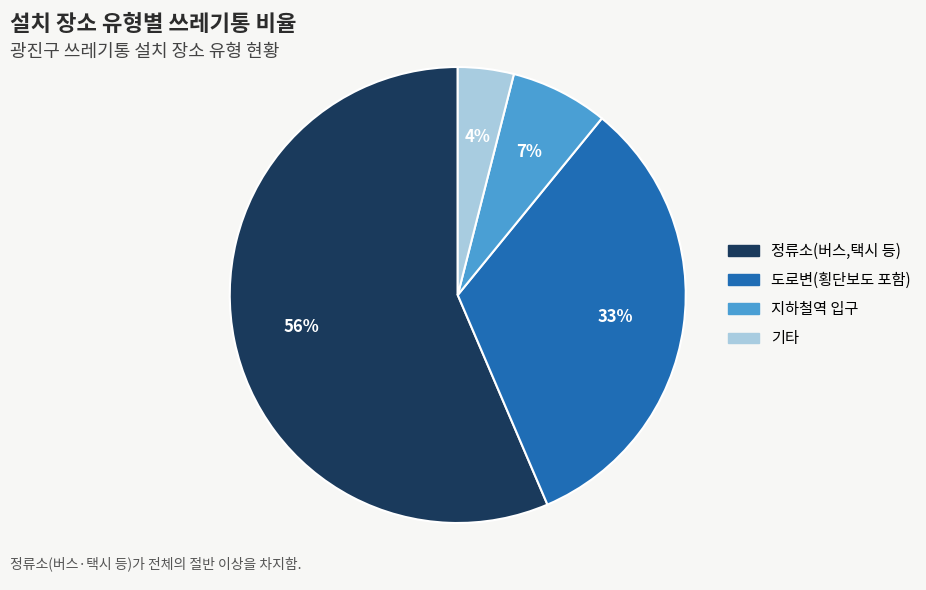

Rank the categories by value from lowest to highest.

기타, 지하철역 입구, 도로변(횡단보도 포함), 정류소(버스,택시 등)